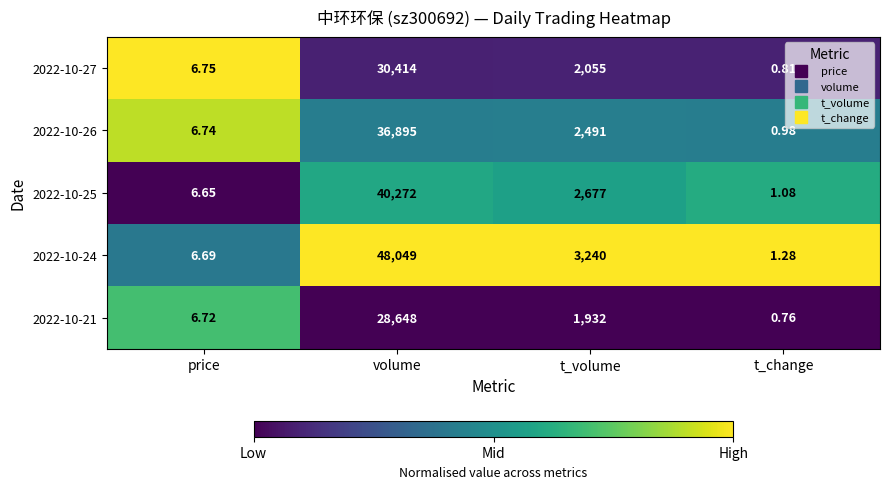

Is the value of 2022-10-26 at t_volume greater than the value of 2022-10-21 at volume?

No